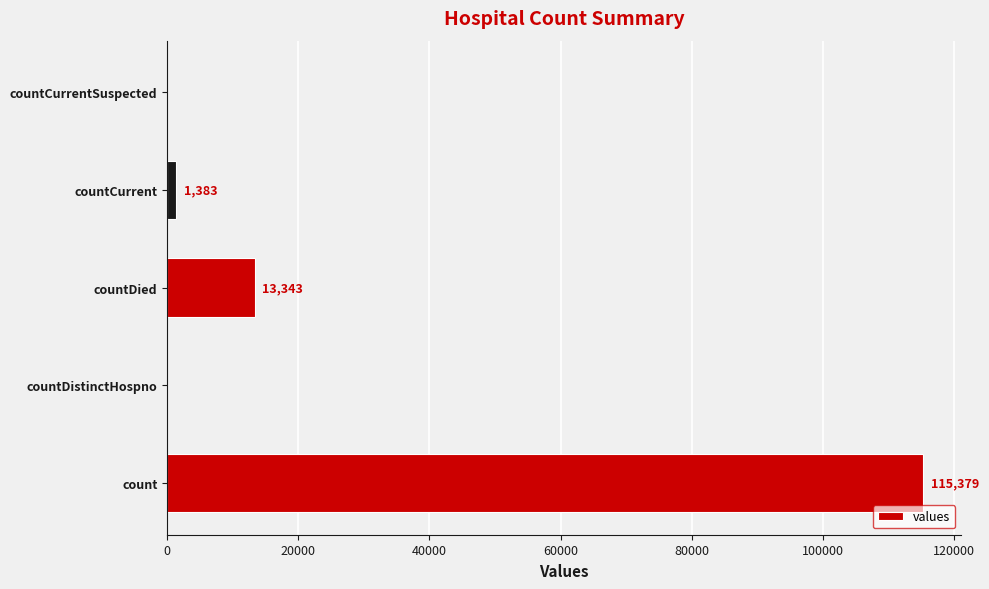

What is the maximum value shown in the chart?

115379